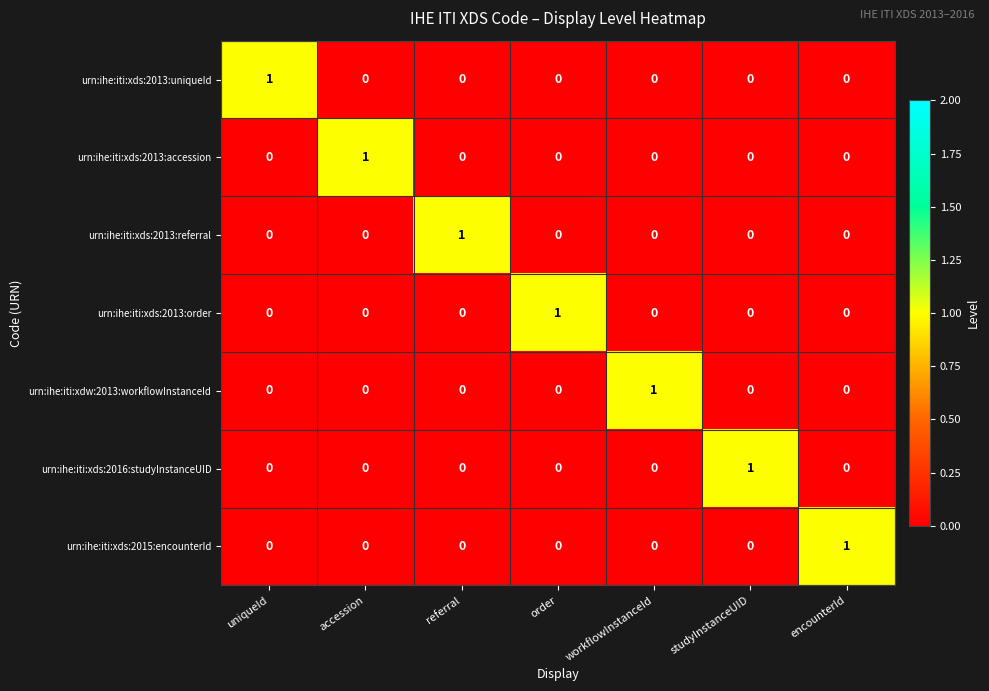

How many urn:ihe:iti:xds:2013:referral values are between 0 and 1?

7